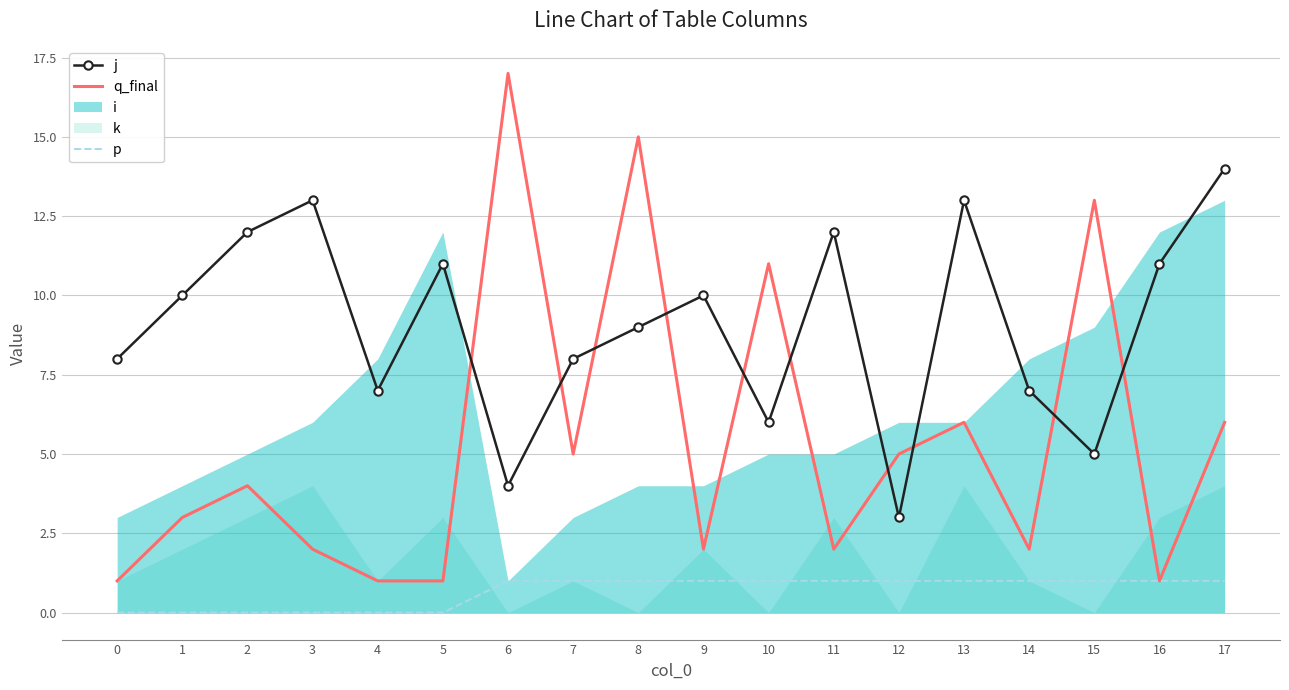

The q_final series shows 1 at 0. True or false?

True